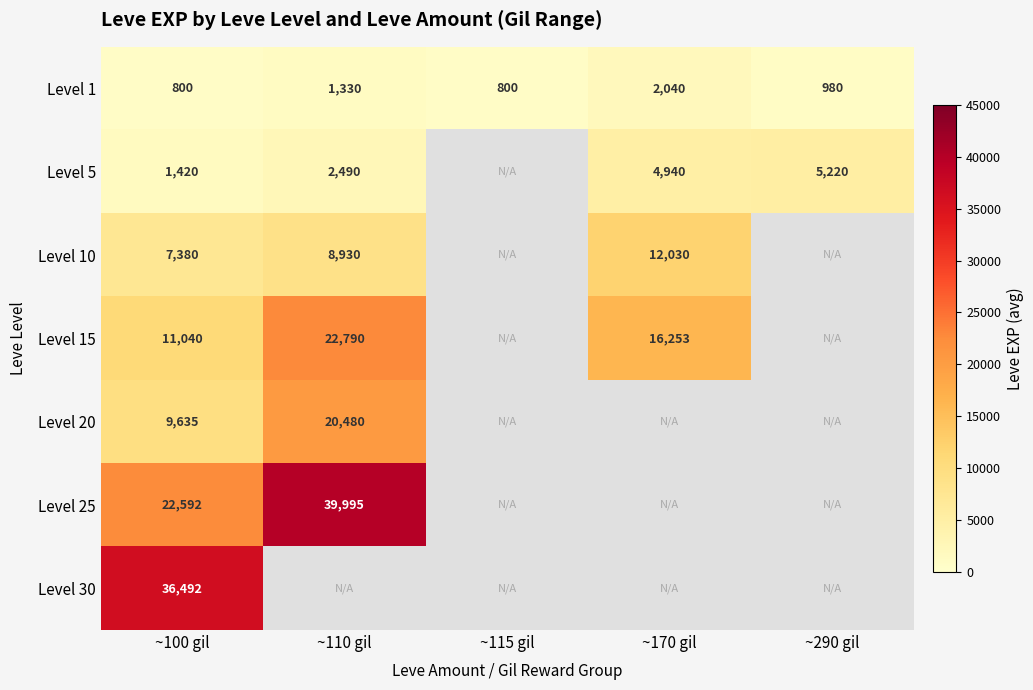

What is the highest value of the Level 1 series?

2040